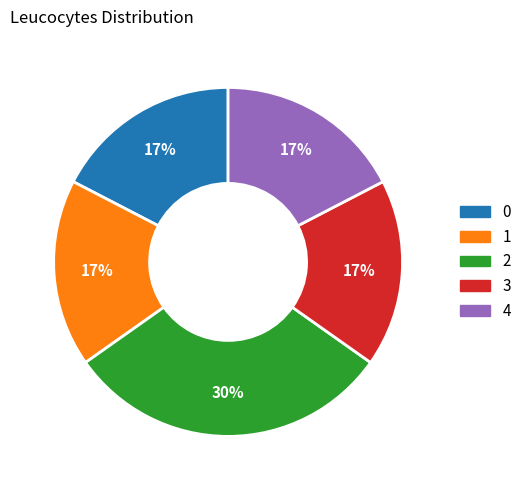

Is the sum of 2 and 1 greater than half?

No